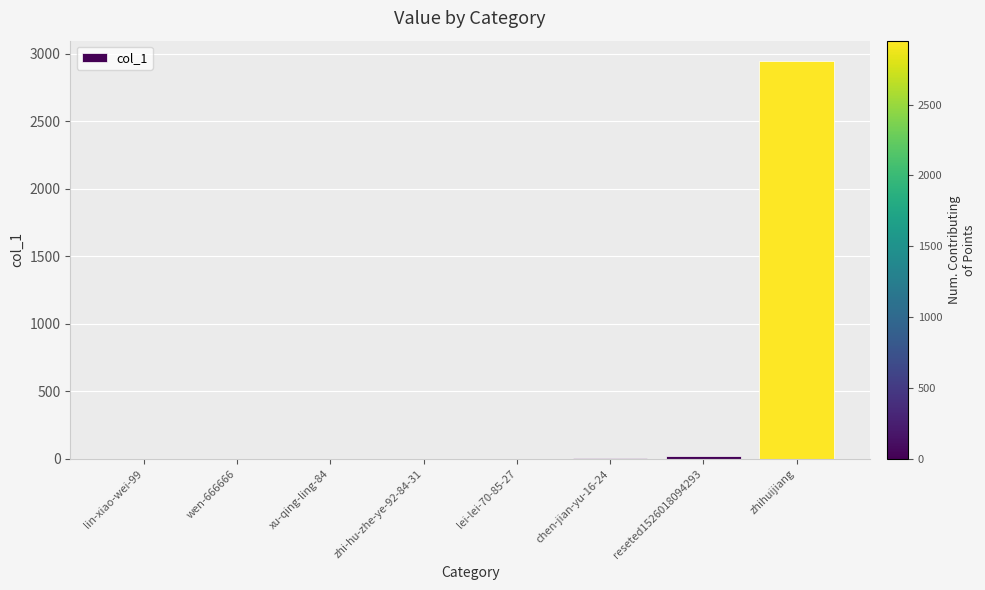

Which has a higher value, chen-jian-yu-16-24 or zhihuijiang?

zhihuijiang